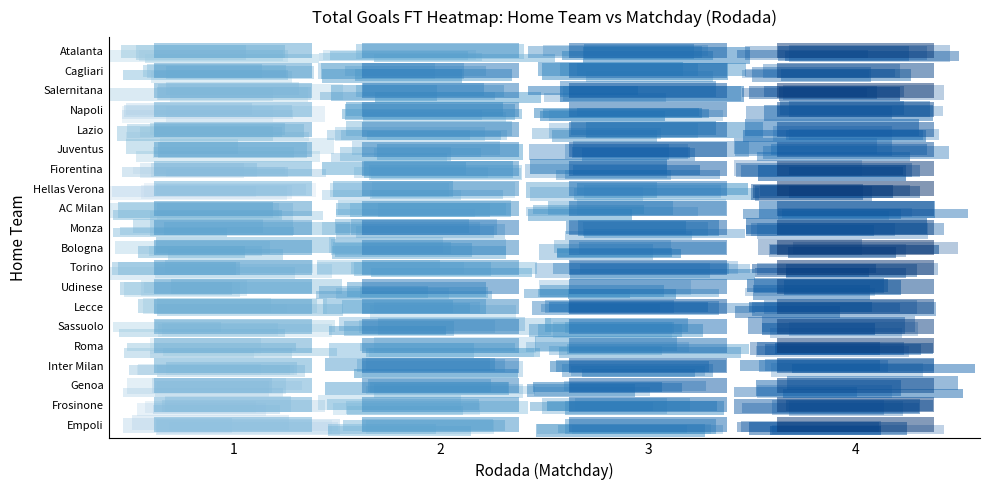

What is the sum of all Monza values?

92